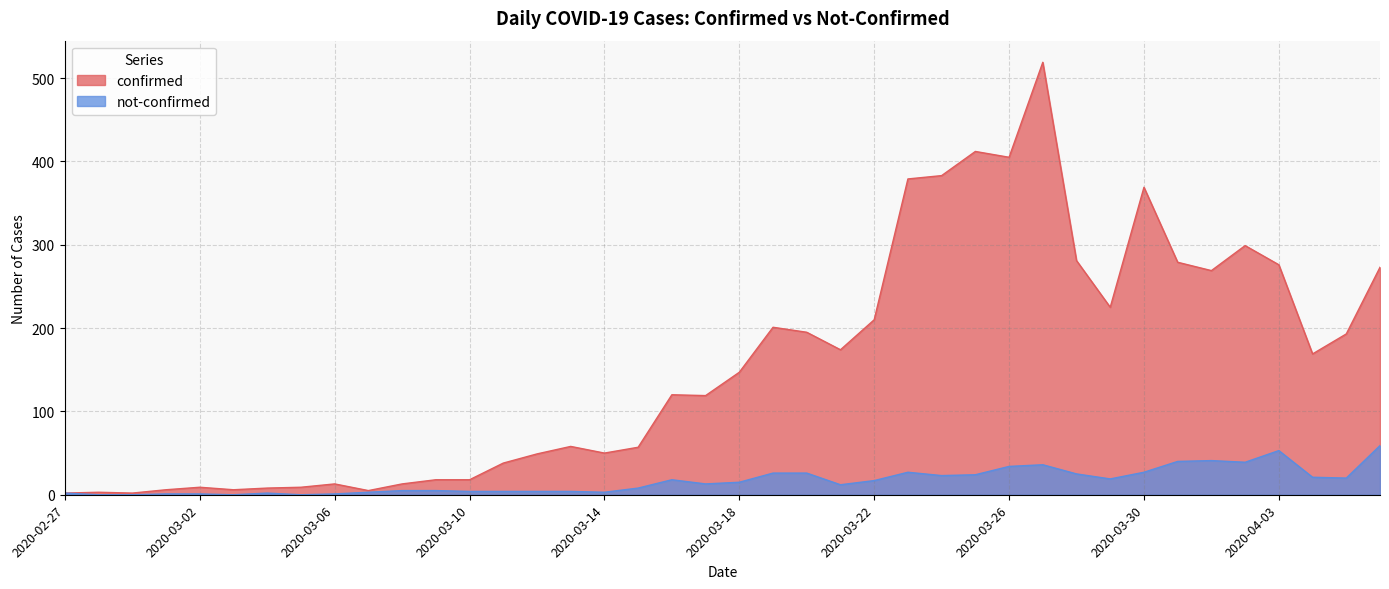

Count the number of categories in the chart.

40